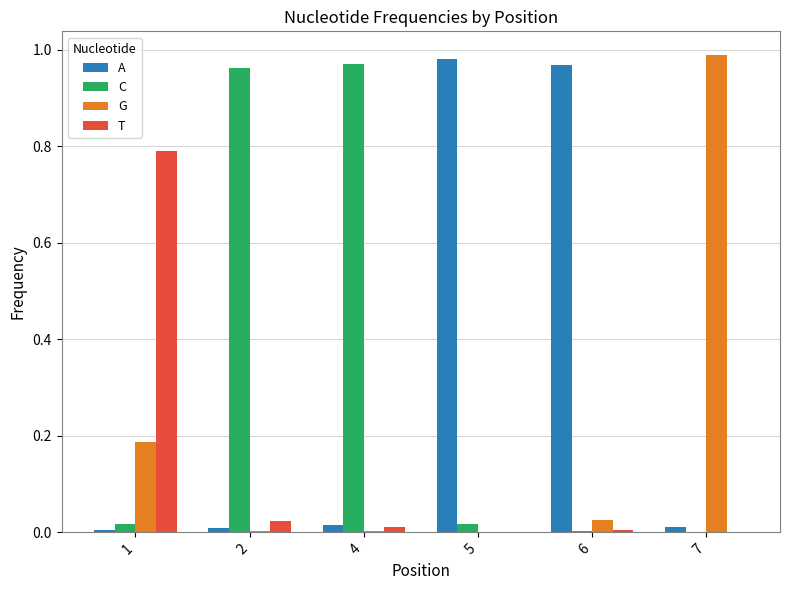

What is the highest value of the T series?

0.8